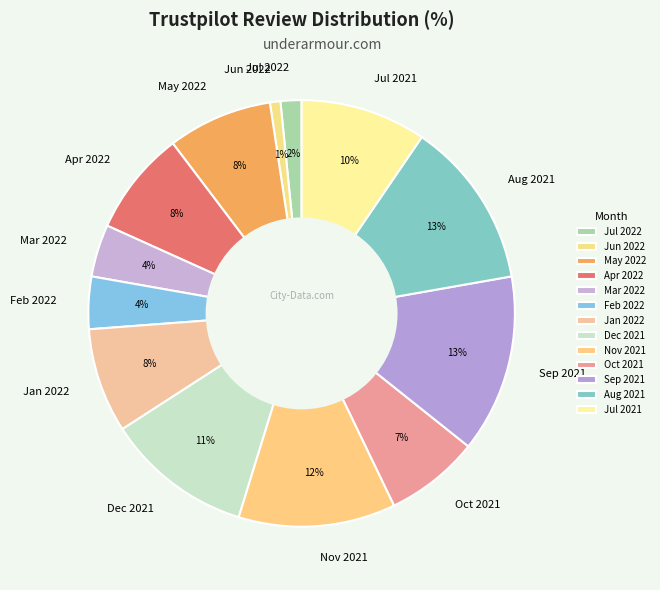

Is it true that Jan 2022 is 1% of the pie?

False